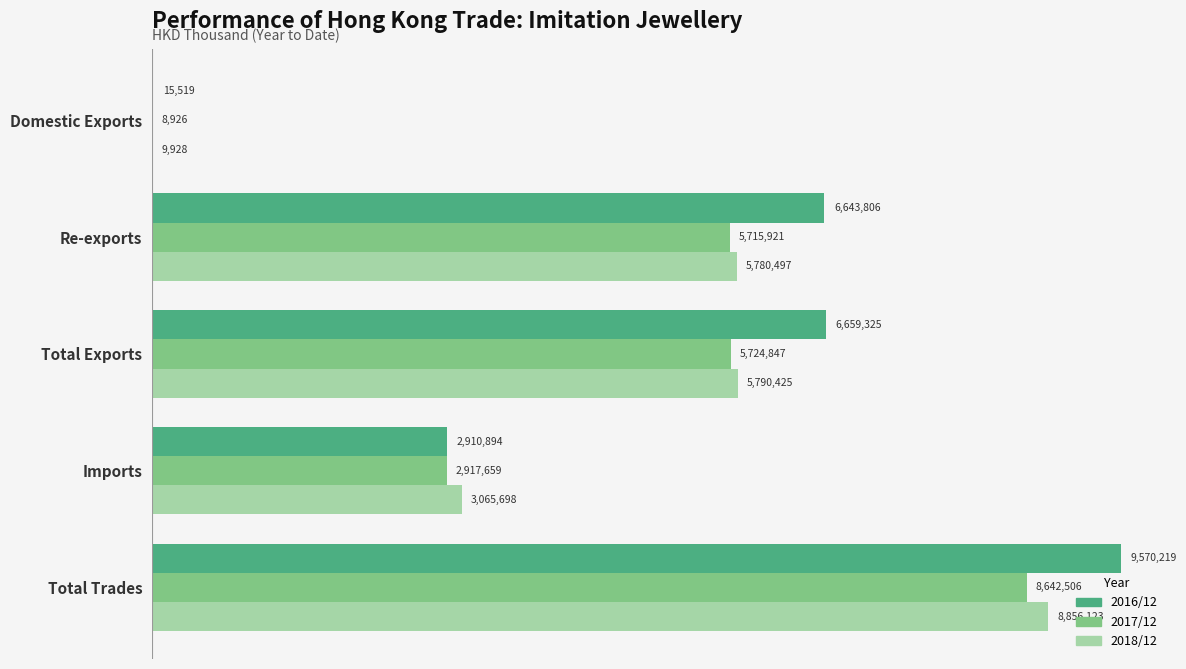

What are all the series names shown in the legend?

2016/12, 2017/12, 2018/12